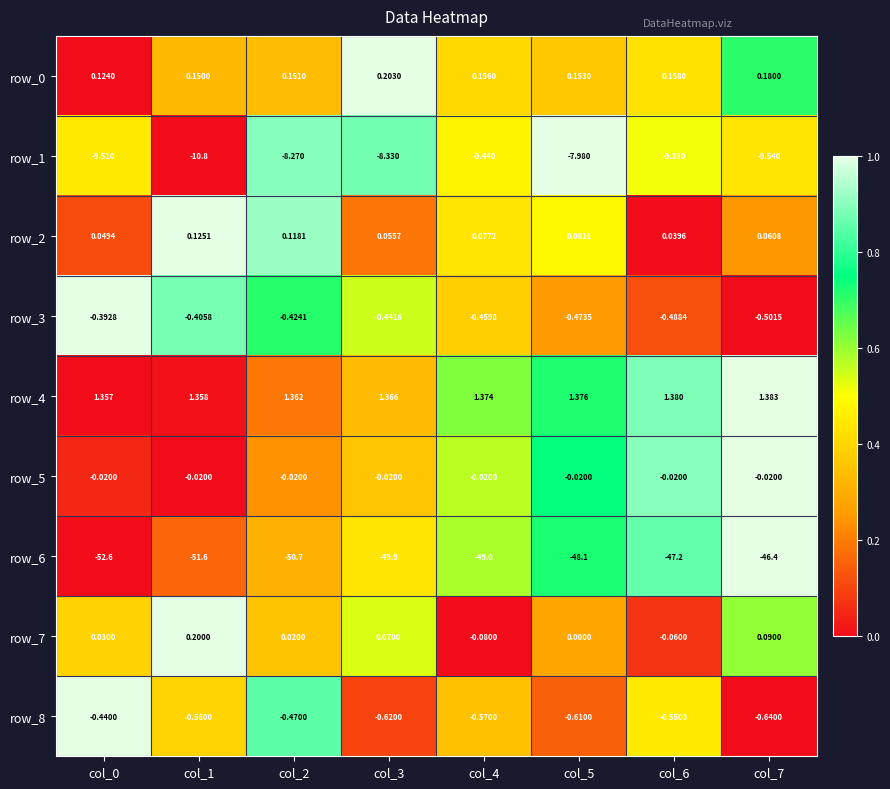

Is the value of row_7 at col_3 greater than the value of row_2 at col_5?

No